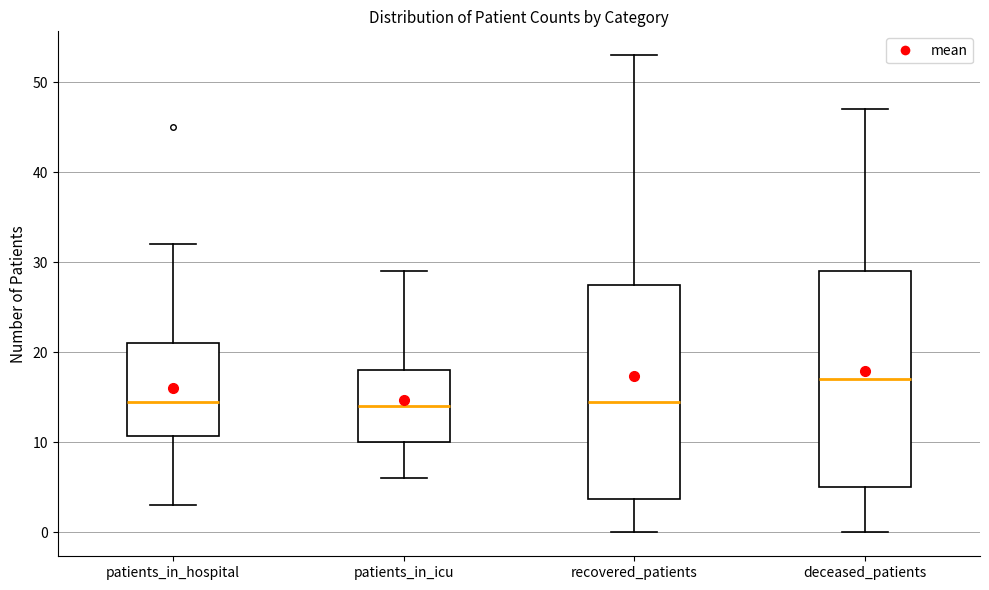

Reading left to right, read every box against the y-axis: the position of its median line, the range the box covers, and the ends of its whiskers. The values are not printed on the chart, so give them approximately, as read against the axis.

patients_in_hospital: median 15, box 11 to 21, whiskers 3 to 32
patients_in_icu: median 14, box 10 to 18, whiskers 6 to 29
recovered_patients: median 15, box 4 to 28, whiskers 0 to 53
deceased_patients: median 17, box 5 to 29, whiskers 0 to 47